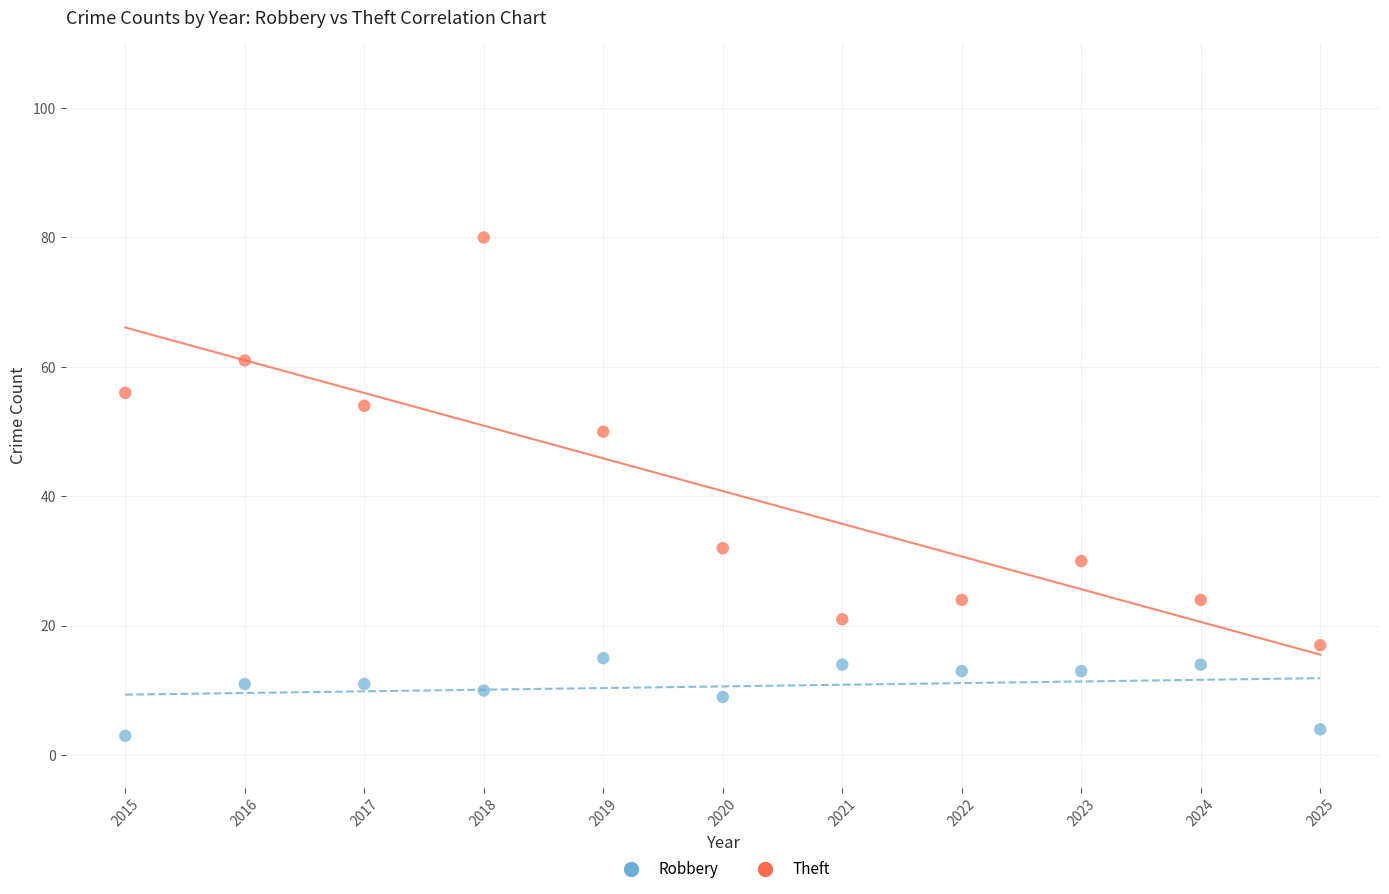

Which series has the widest spread of Y values?

Theft